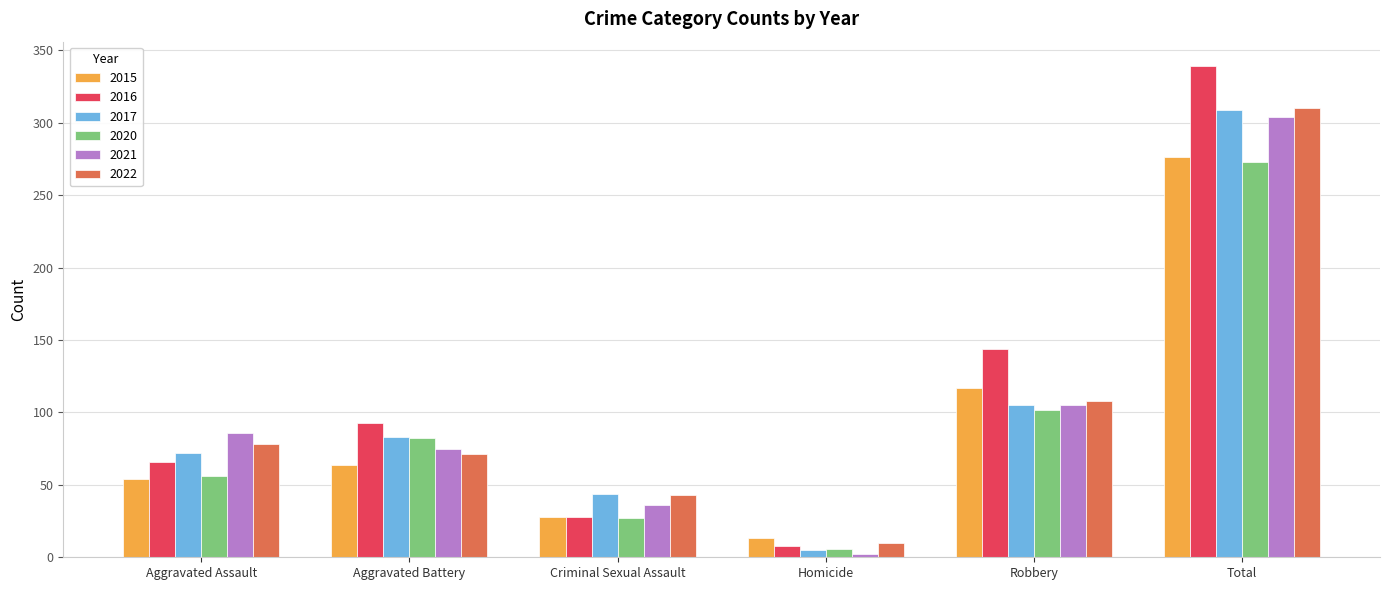

Reading right to left, what are all the values shown in this chart?

2015: Total=276	Robbery=117	Homicide=13	Criminal Sexual Assault=28	Aggravated Battery=64	Aggravated Assault=54
2016: Total=339	Robbery=144	Homicide=8	Criminal Sexual Assault=28	Aggravated Battery=93	Aggravated Assault=66
2017: Total=309	Robbery=105	Homicide=5	Criminal Sexual Assault=44	Aggravated Battery=83	Aggravated Assault=72
2020: Total=273	Robbery=102	Homicide=6	Criminal Sexual Assault=27	Aggravated Battery=82	Aggravated Assault=56
2021: Total=304	Robbery=105	Homicide=2	Criminal Sexual Assault=36	Aggravated Battery=75	Aggravated Assault=86
2022: Total=310	Robbery=108	Homicide=10	Criminal Sexual Assault=43	Aggravated Battery=71	Aggravated Assault=78